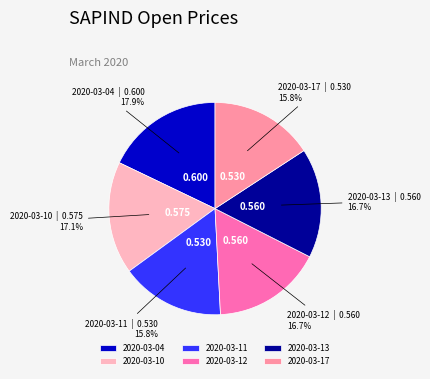

To the nearest percent, what is the difference between the largest and smallest slice percentages?

2%